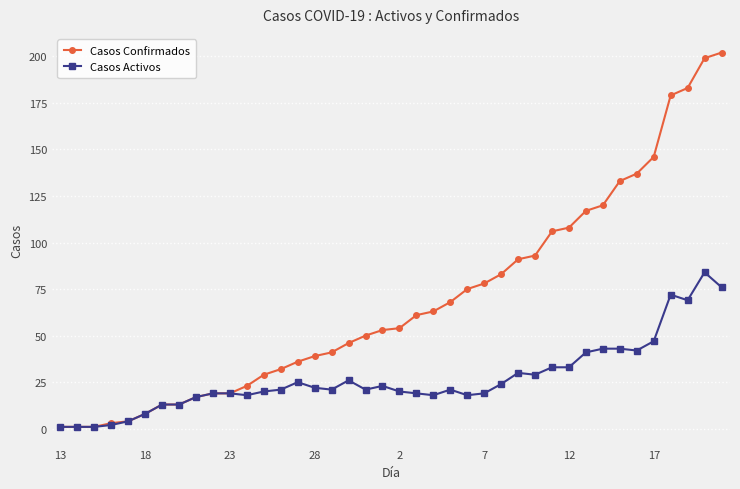

What is the difference between the maximum and second lowest values in the Casos Activos series?

83